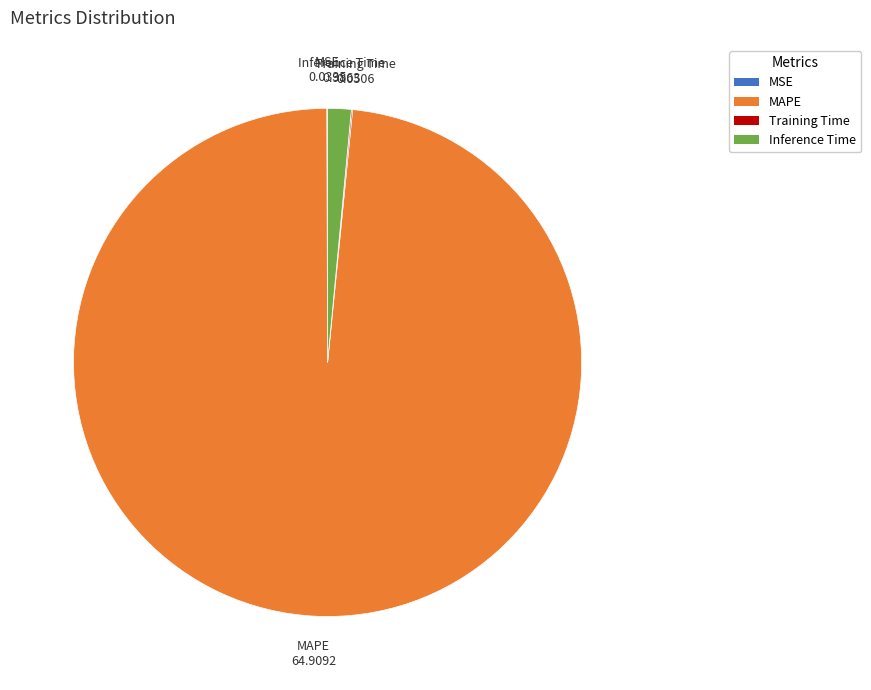

Which slice is the largest?

MAPE